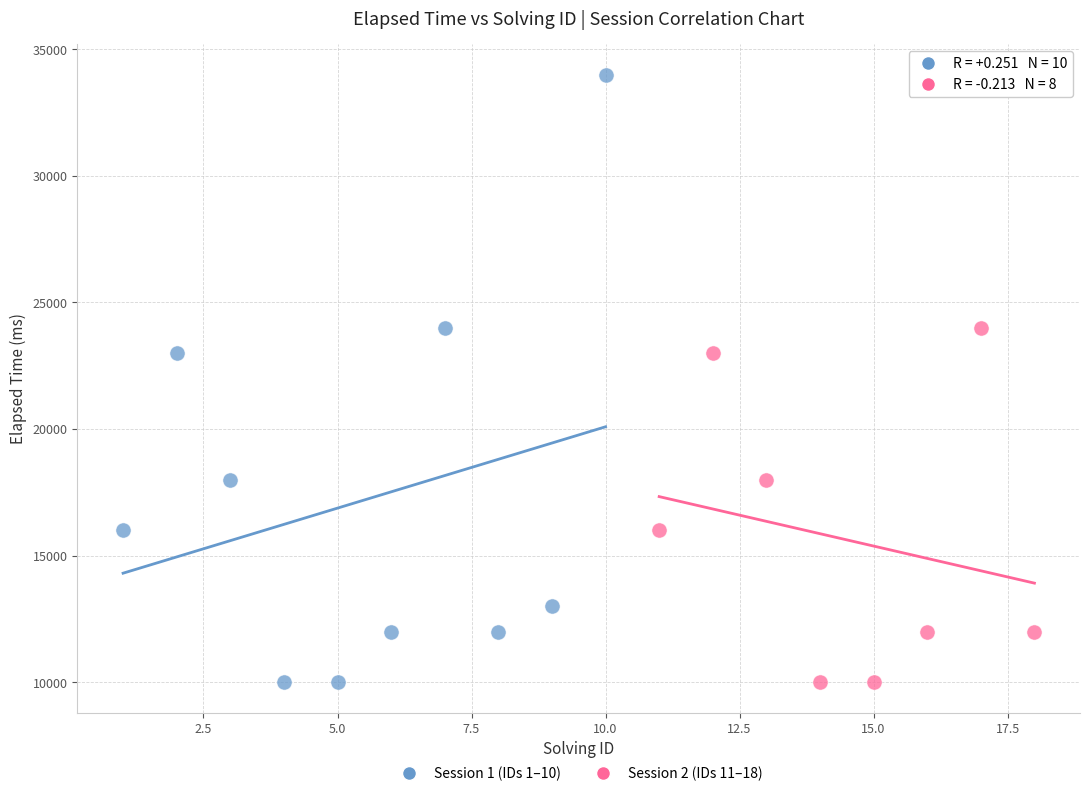

Which series contains the highest Y value?

Session 1 (IDs 1–10)